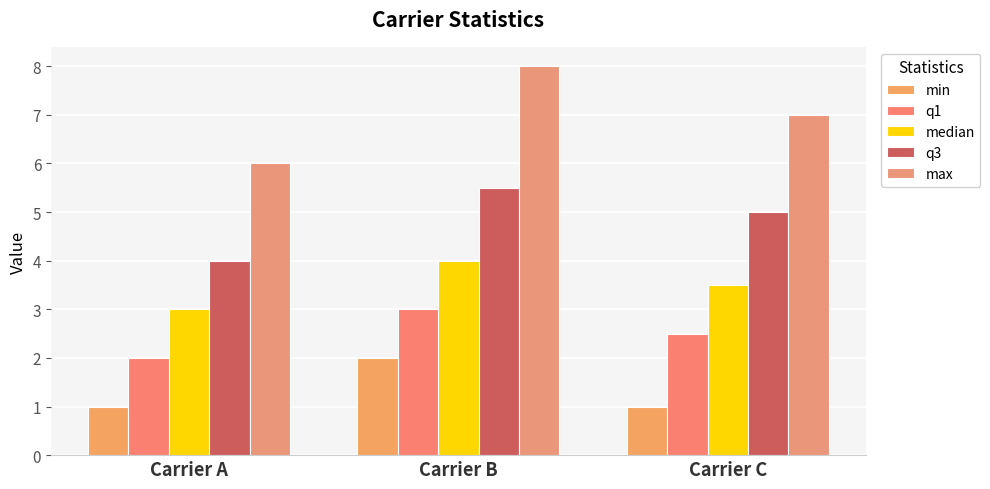

Is it true that q3 equals 5.0 at Carrier C?

True